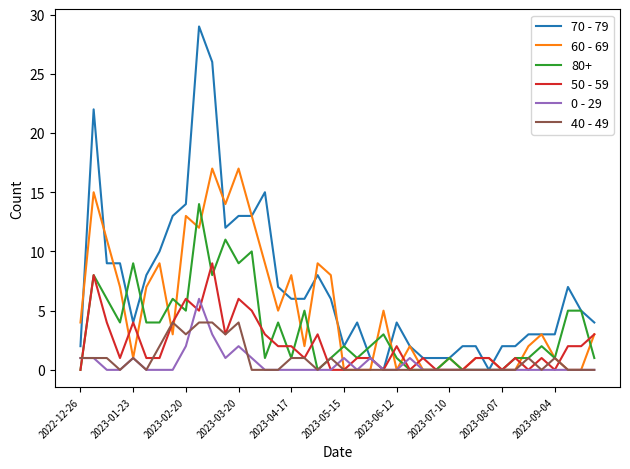

What is the maximum value for 70 - 79?

29